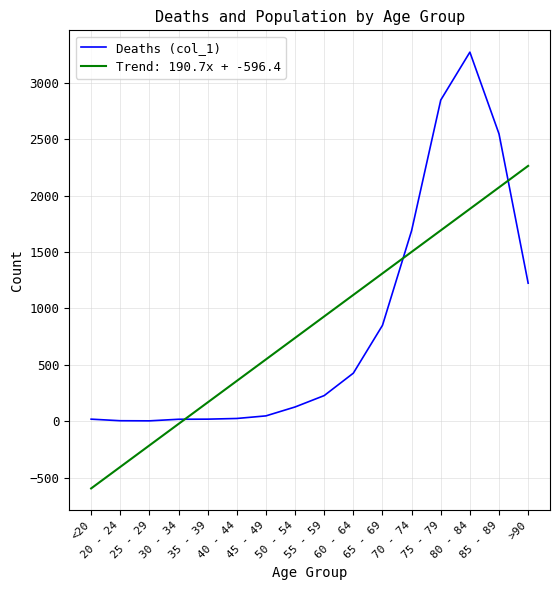

At which category is the sum across all series the highest?

80 - 84